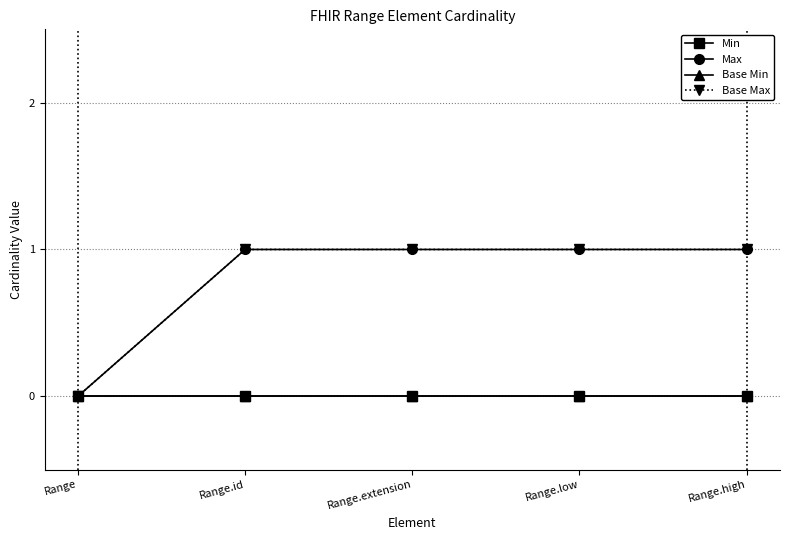

Is this an area chart (filled region under the line)?

No